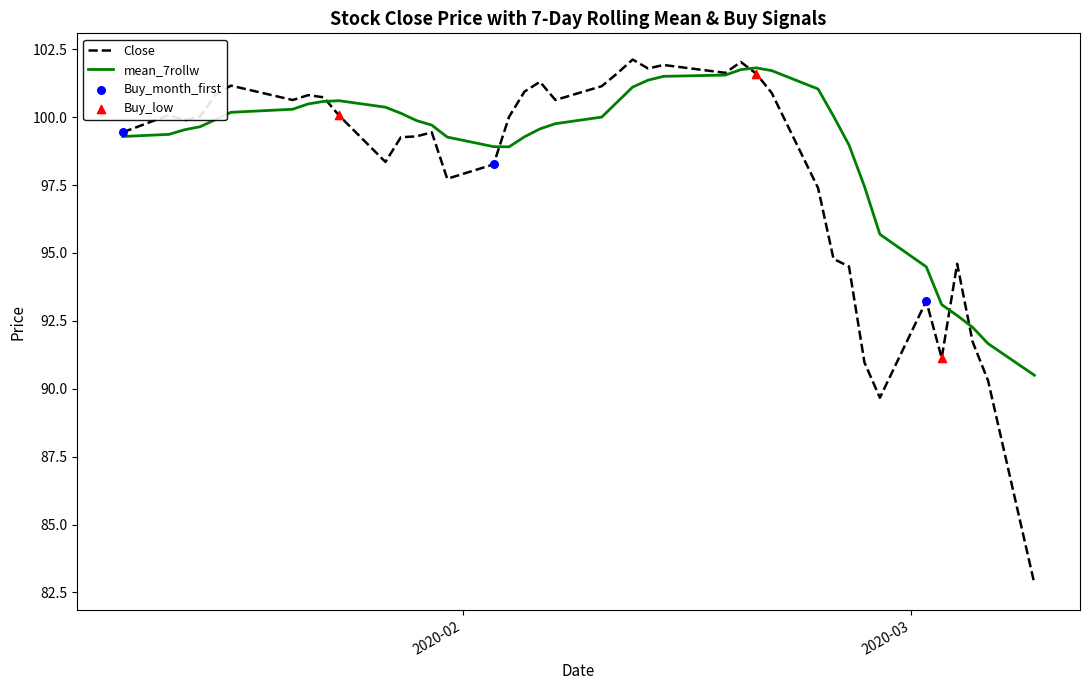

What is the maximum value for Close?

102.1